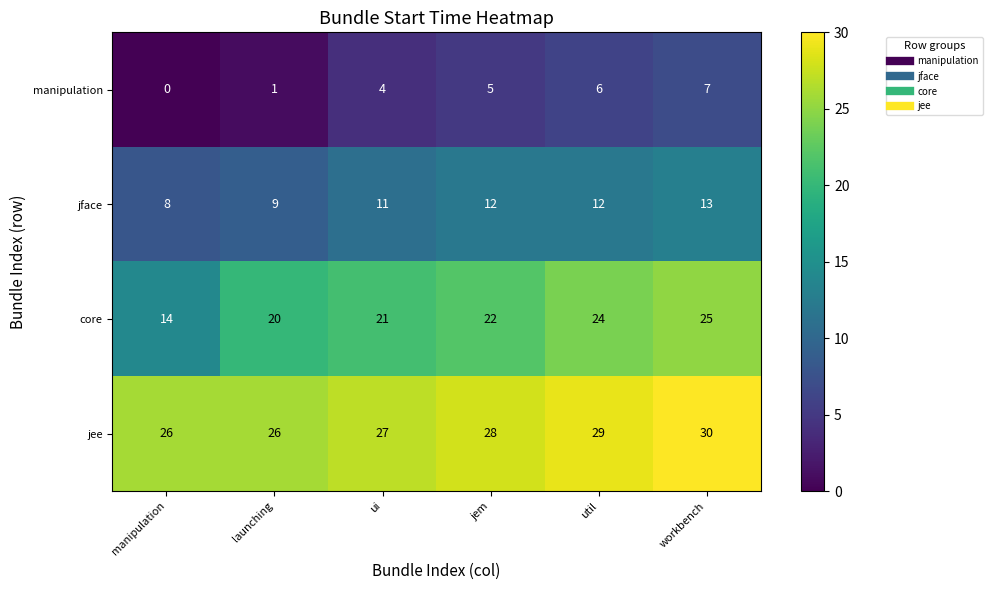

Which series has the largest range (max minus min)?

core